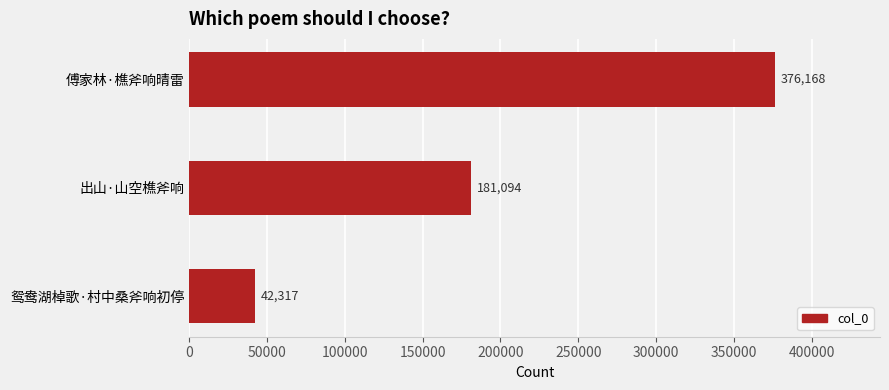

True or false: the data shows 57762 at 鸳鸯湖棹歌·村中桑斧响初停.

False